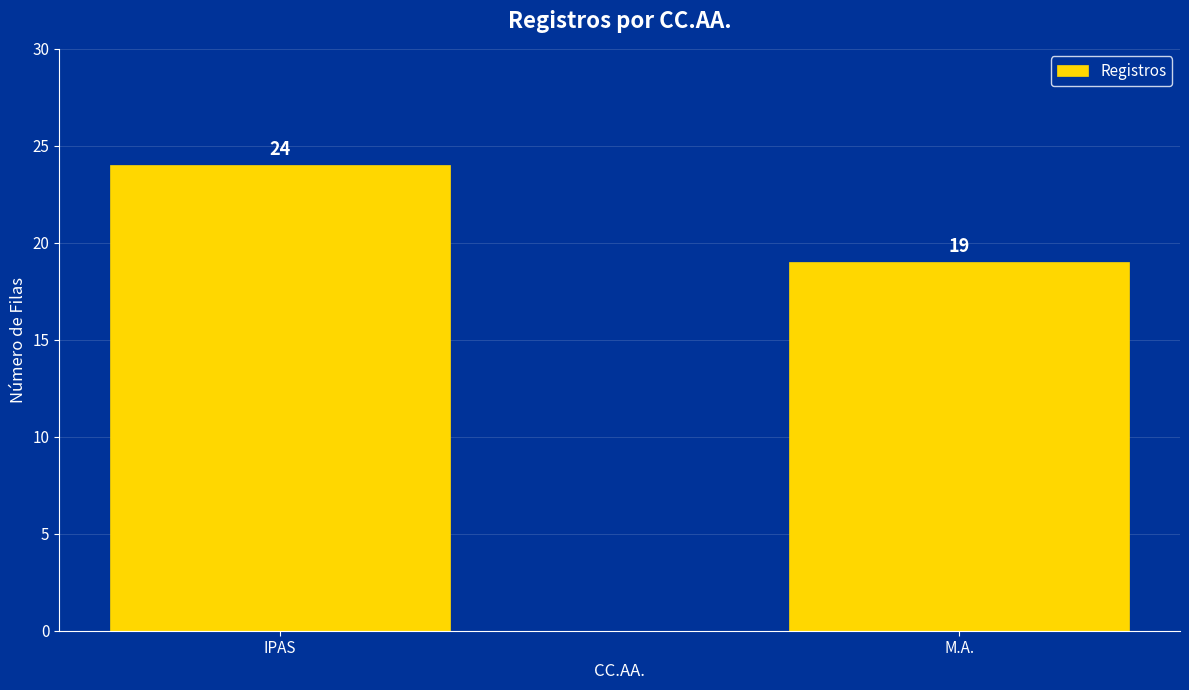

What is the label of the 1st bar from the right?

M.A.